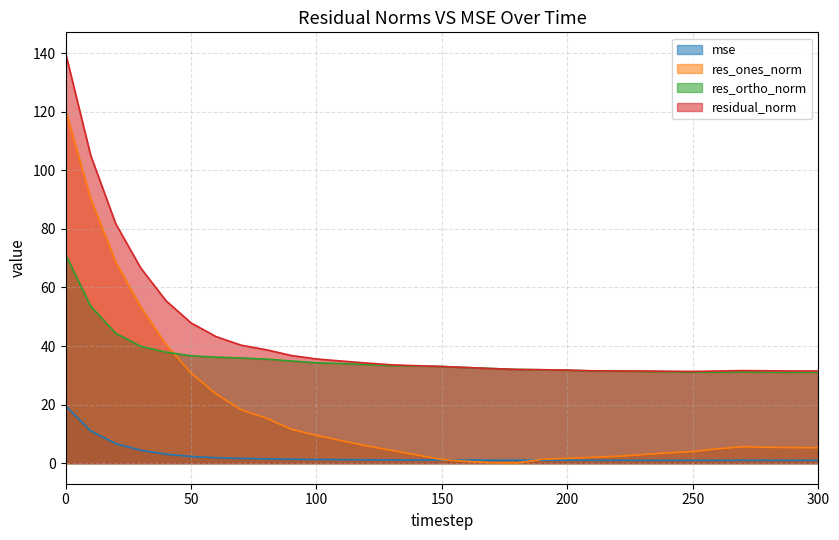

What is the sum of the res_ones_norm values at 130 and 80?

19.8